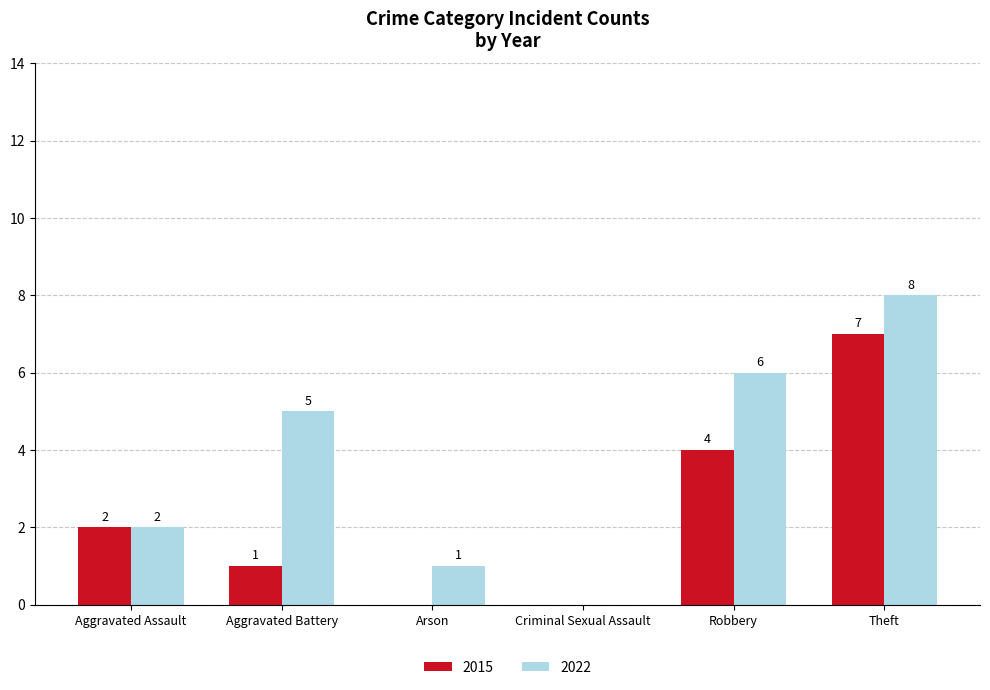

At which label is 2015 closest to 3?

Aggravated Assault